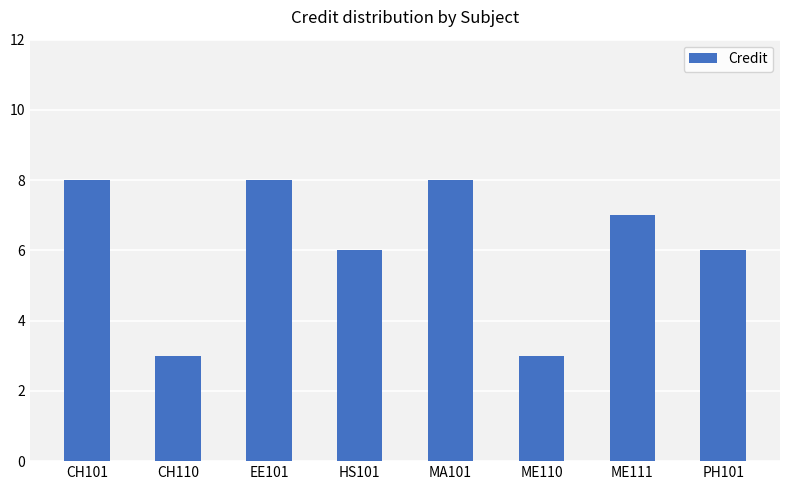

Is it true that the value at PH101 is 4?

False